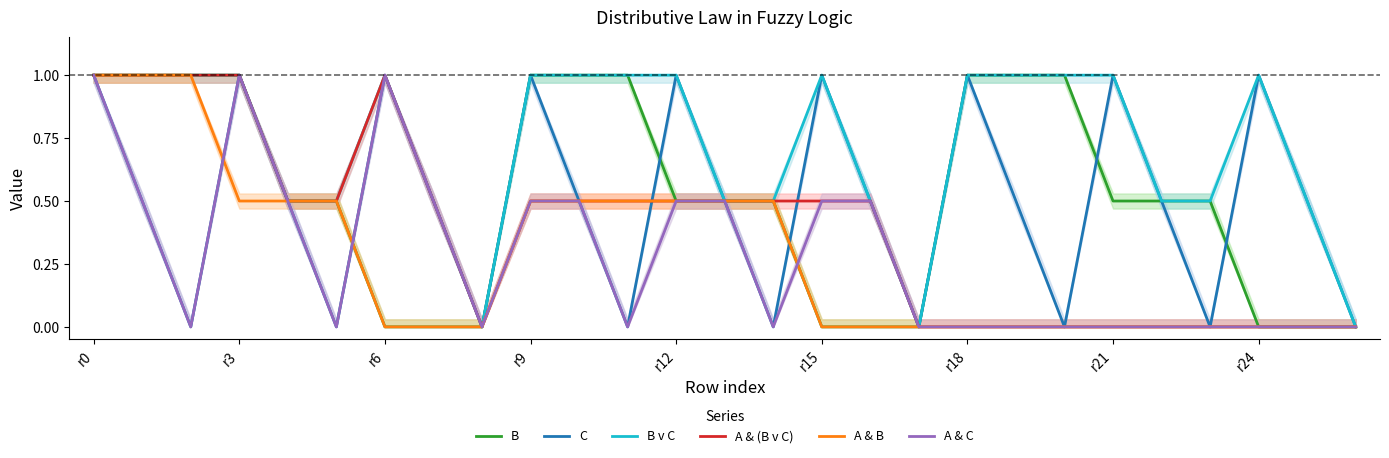

How many lines are shown in the chart?

6